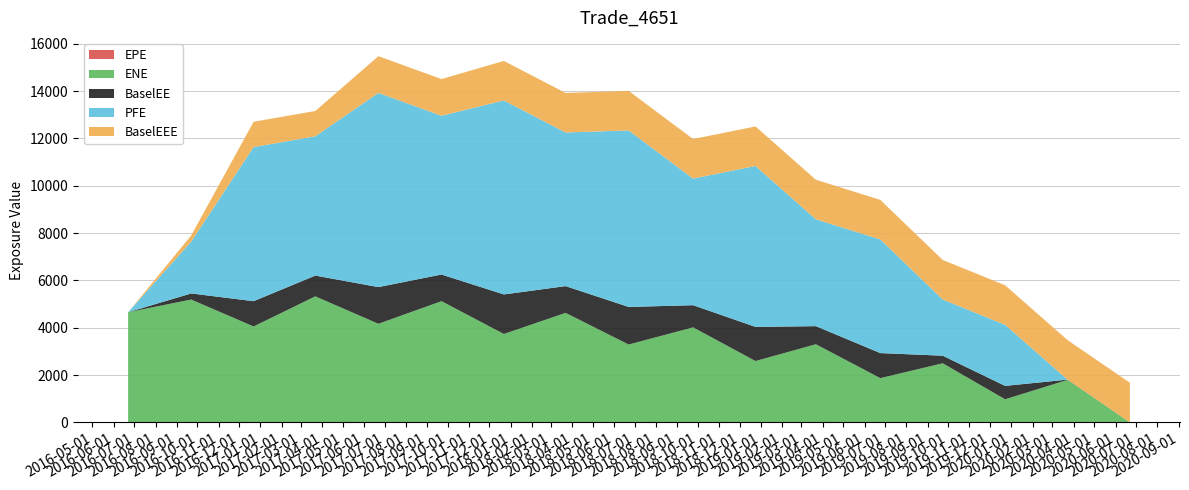

Reading left to right, extract all data points from this chart.

EPE: 2016-06-22=0.0	2016-09-22=0.3	2016-12-22=0.5	2017-03-22=0.7	2017-06-22=1.0	2017-09-22=1.3	2017-12-22=1.5	2018-03-22=1.7	2018-06-22=2.0	2018-09-24=2.3	2018-12-24=2.5	2019-03-22=2.7	2019-06-24=3.0	2019-09-23=3.3	2019-12-23=3.5	2020-03-23=3.8	2020-06-22=4.0
ENE: 2016-06-22=4655.7	2016-09-22=5191.2	2016-12-22=4053.7	2017-03-22=5326.7	2017-06-22=4166.3	2017-09-22=5122.1	2017-12-22=3735.0	2018-03-22=4627.0	2018-06-22=3288.6	2018-09-24=4013.6	2018-12-24=2590.4	2019-03-22=3300.3	2019-06-24=1867.7	2019-09-23=2494.6	2019-12-23=973.2	2020-03-23=1792.4	2020-06-22=0.0
BaselEE: 2016-06-22=0.0	2016-09-22=258.7	2016-12-22=1068.7	2017-03-22=877.4	2017-06-22=1551.0	2017-09-22=1125.9	2017-12-22=1671.2	2018-03-22=1130.8	2018-06-22=1588.7	2018-09-24=937.7	2018-12-24=1443.7	2019-03-22=764.9	2019-06-24=1059.0	2019-09-23=320.9	2019-12-23=567.3	2020-03-23=11.7	2020-06-22=0.0
PFE: 2016-06-22=0.0	2016-09-22=2189.8	2016-12-22=6513.4	2017-03-22=5886.5	2017-06-22=8206.5	2017-09-22=6709.6	2017-12-22=8197.1	2018-03-22=6492.2	2018-06-22=7459.2	2018-09-24=5351.0	2018-12-24=6799.7	2019-03-22=4516.6	2019-06-24=4802.6	2019-09-23=2375.5	2019-12-23=2580.5	2020-03-23=0.0	2020-06-22=0.0
BaselEEE: 2016-06-22=0.0	2016-09-22=258.7	2016-12-22=1068.7	2017-03-22=1068.7	2017-06-22=1551.0	2017-09-22=1551.0	2017-12-22=1671.2	2018-03-22=1671.2	2018-06-22=1671.2	2018-09-24=1671.2	2018-12-24=1671.2	2019-03-22=1671.2	2019-06-24=1671.2	2019-09-23=1671.2	2019-12-23=1671.2	2020-03-23=1671.2	2020-06-22=1671.2